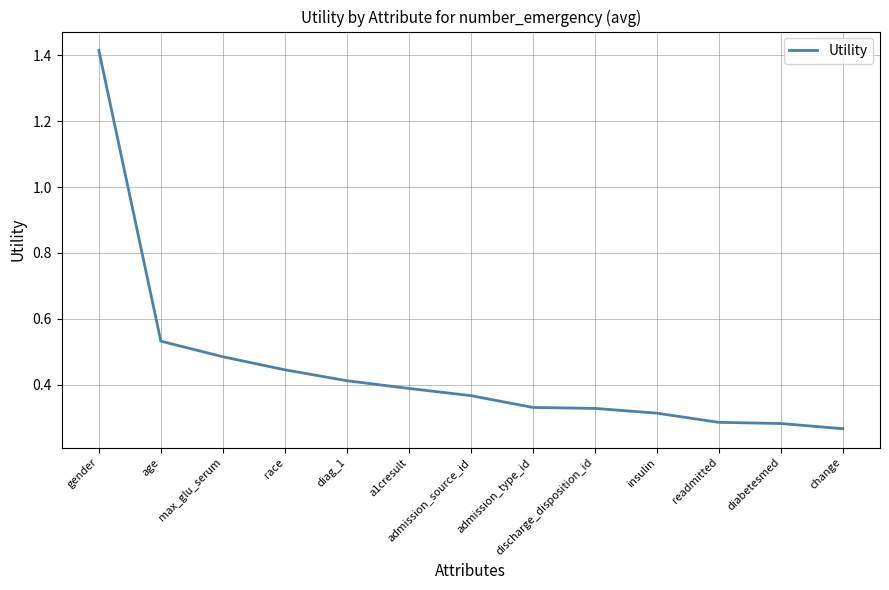

Which category has the highest value across all series?

gender